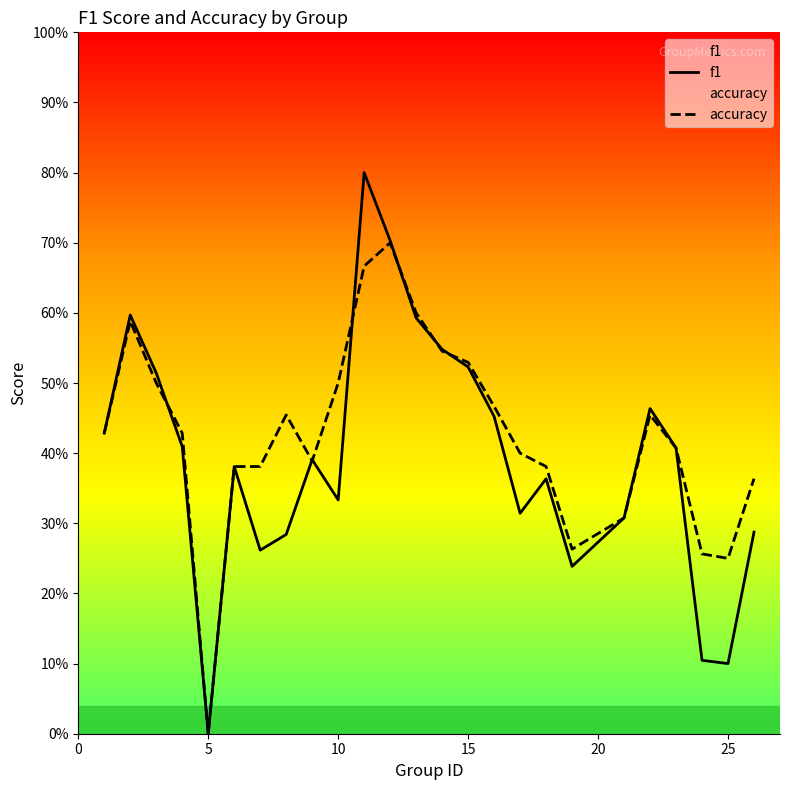

Rank the series by their average value, from lowest to highest.

f1, accuracy